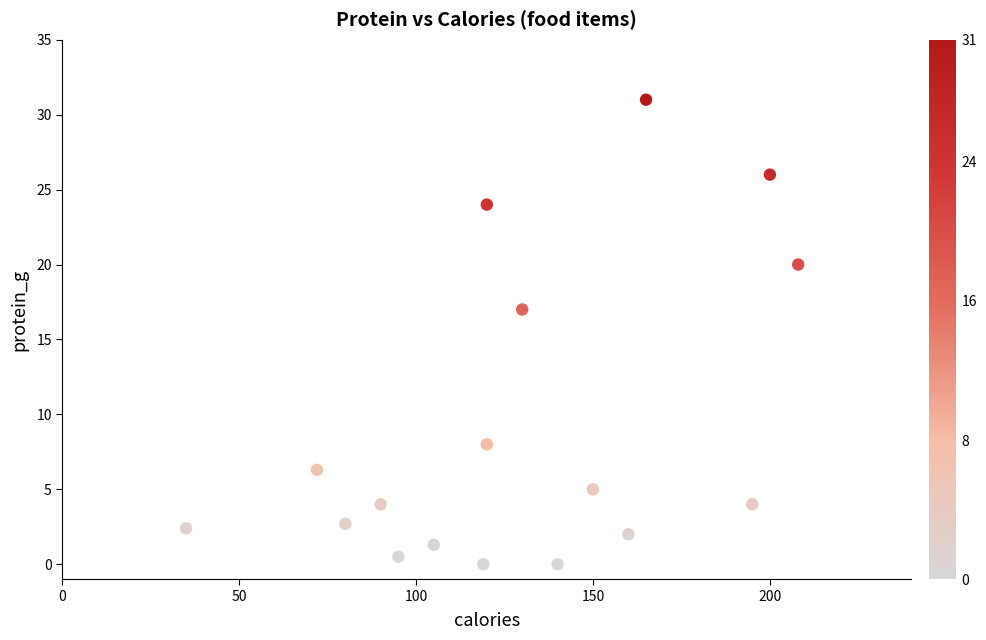

What is the range of X values (max minus min)?

173.0